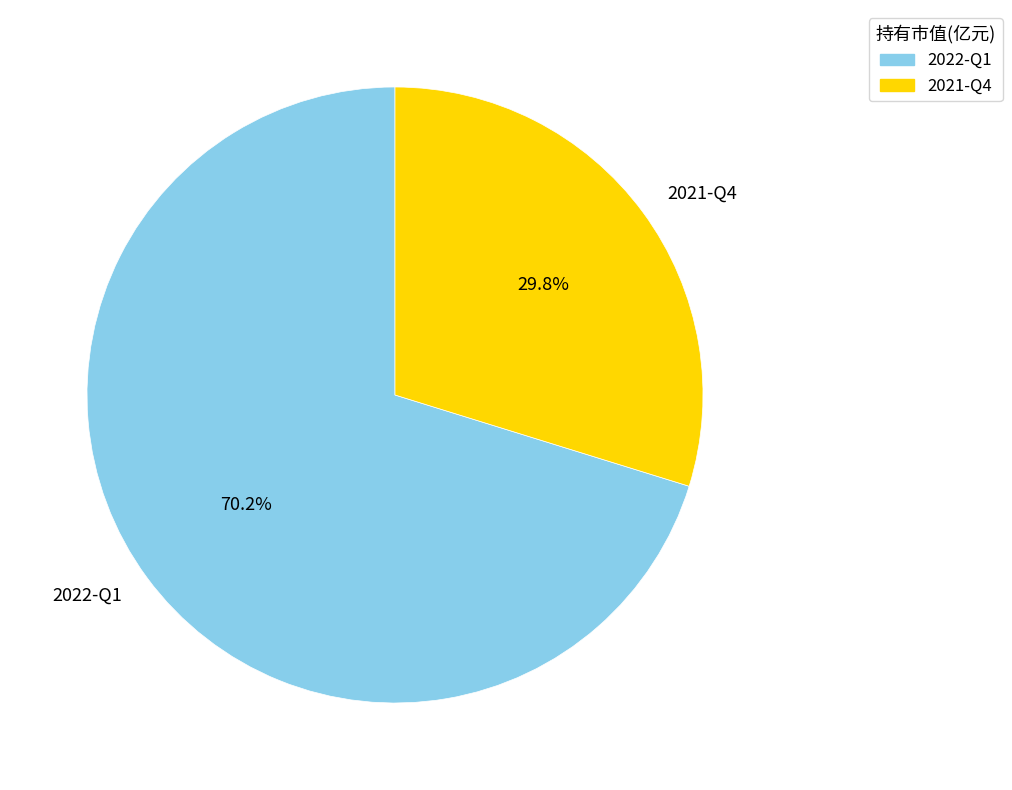

How many segments does this pie chart have?

2